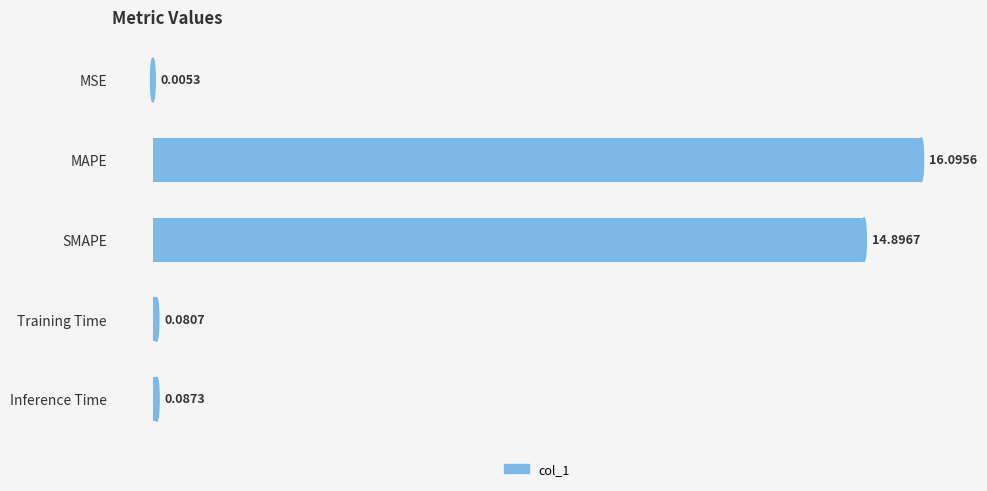

What is the sum of the values at SMAPE and MAPE?

31.0